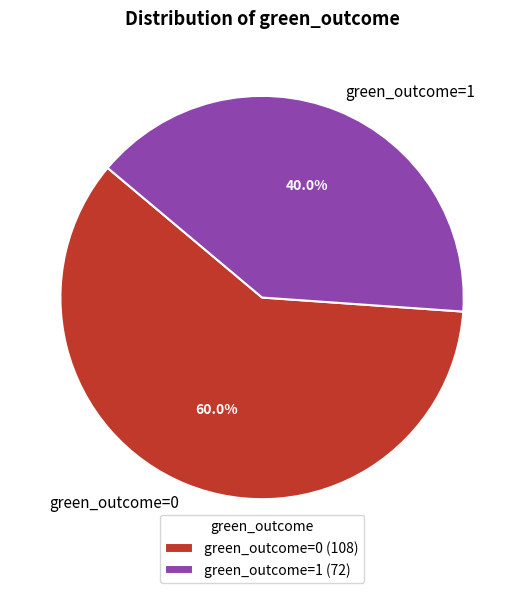

Which slice is the smallest?

green_outcome=1